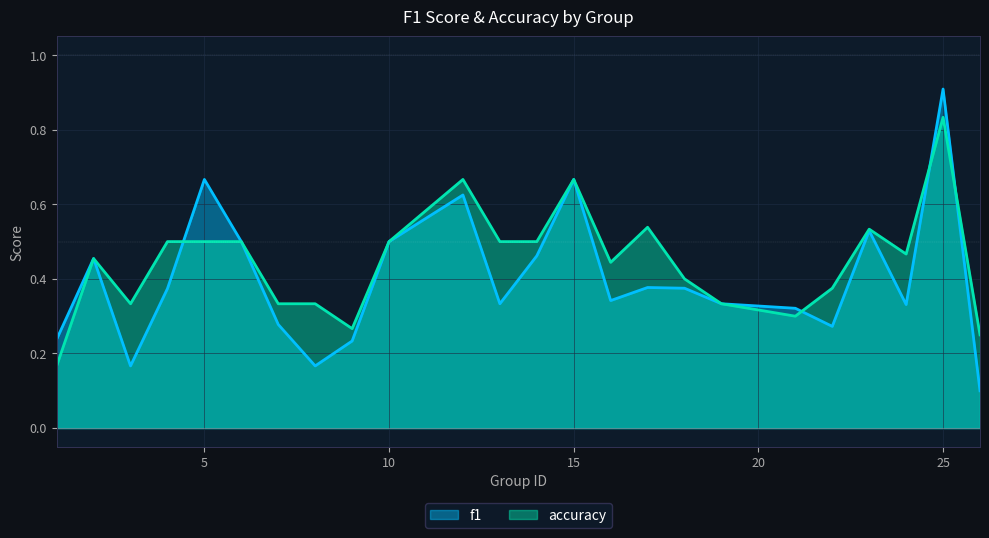

What value does the f1 series have at 5?

0.7